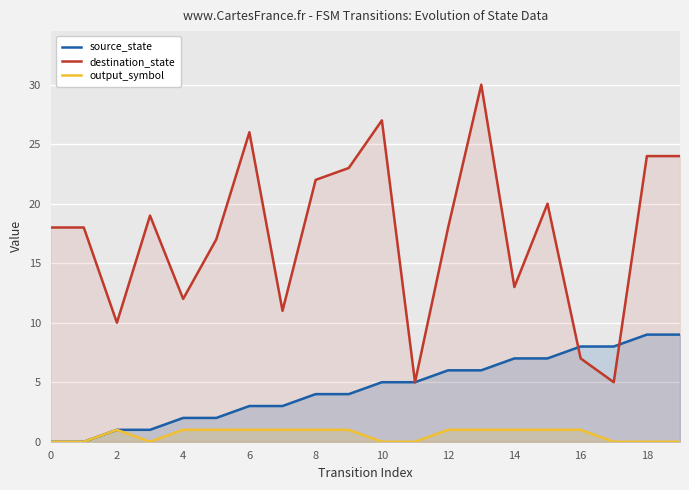

True or false: destination_state has a value of 4 at 4.

False